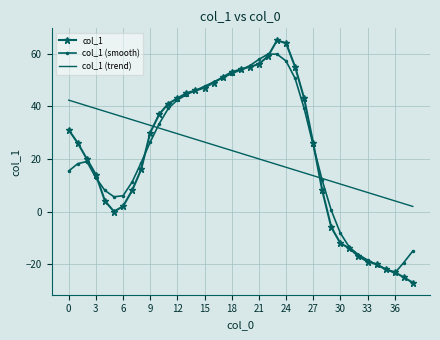

How many categories are shown in the chart?

39